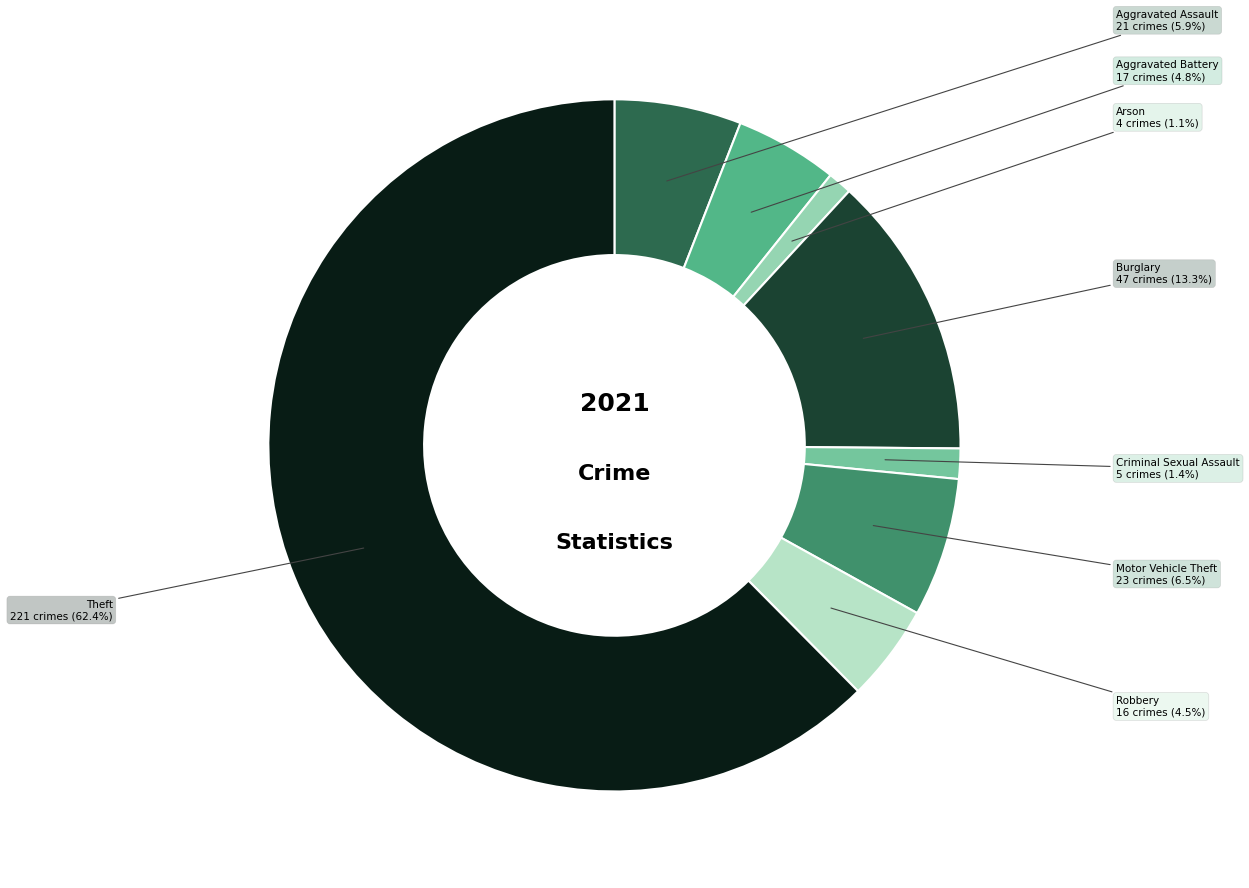

Approximately how many times larger is the value at Aggravated Battery compared to Robbery?

1.1